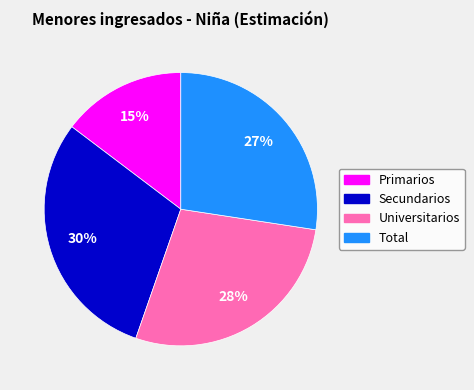

Which category has the biggest portion of the pie?

Secundarios